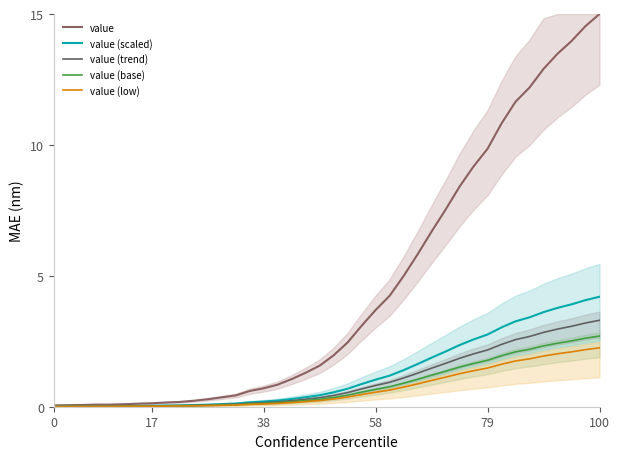

Which category has the highest value in the value series?

100